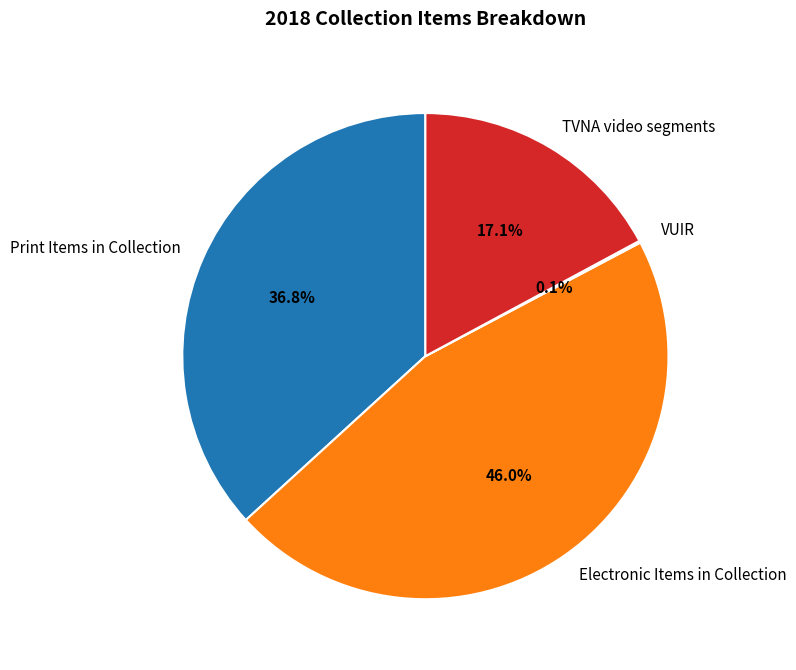

To the nearest percent, what is the difference between the largest and smallest slice percentages?

46%